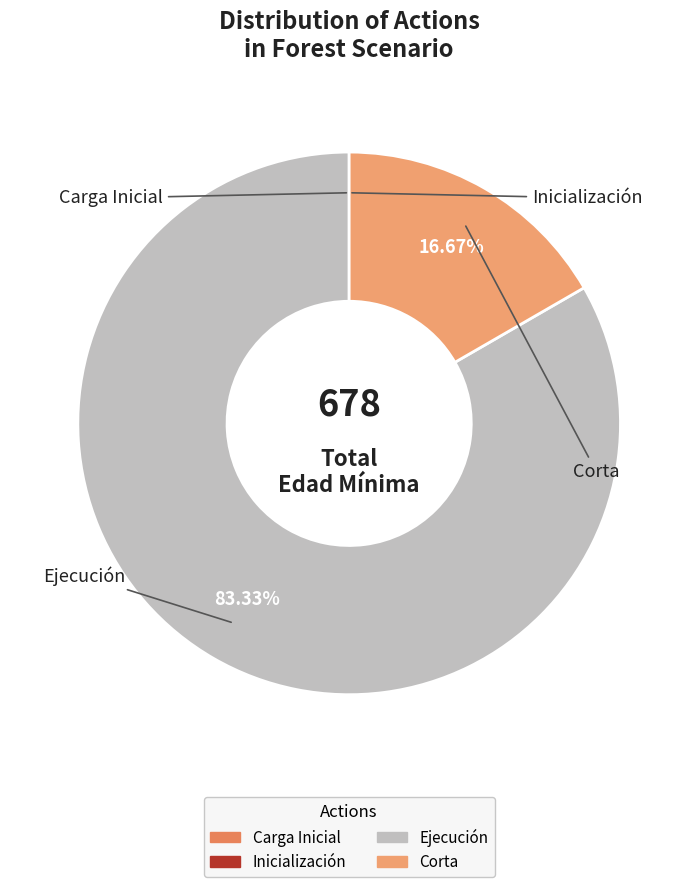

Is there a majority slice in this chart?

Yes